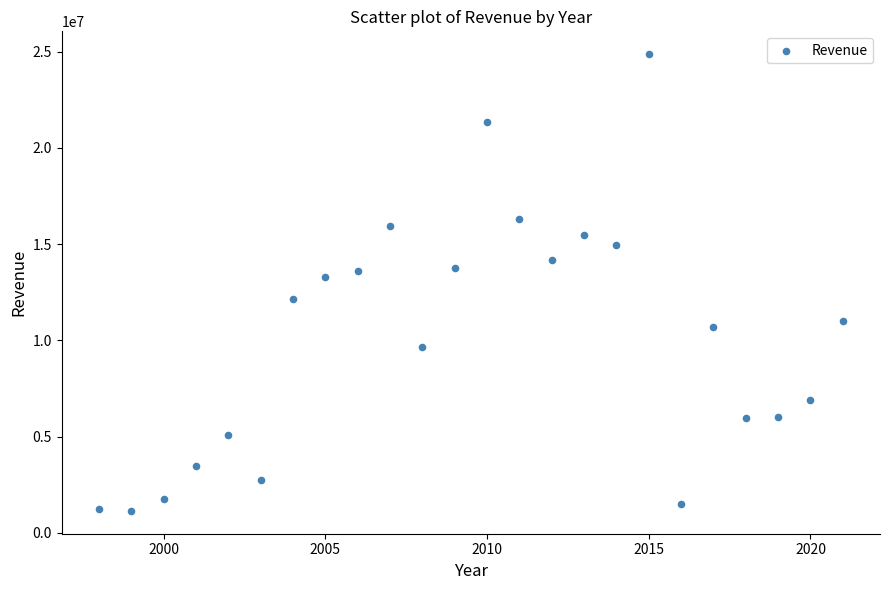

What is the range of Y values (max minus min)?

23732605